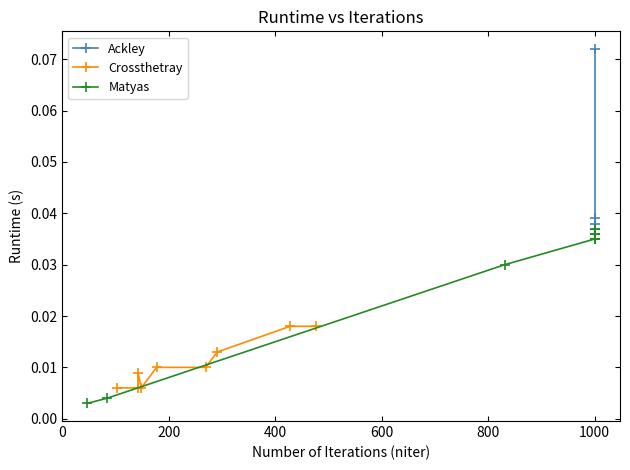

What are all the series names shown in the legend?

Ackley, Crossthetray, Matyas